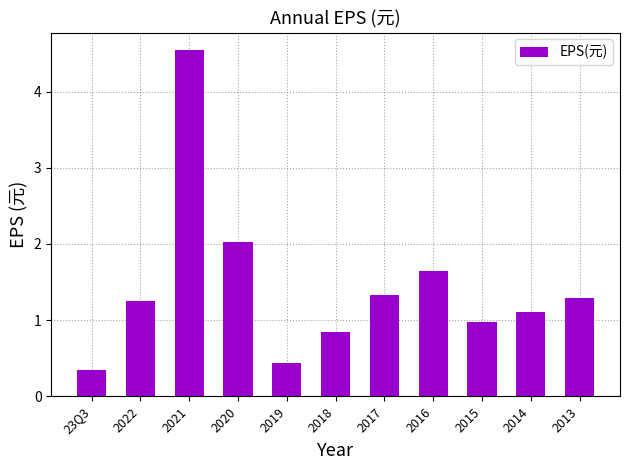

How many categories are shown in the chart?

11